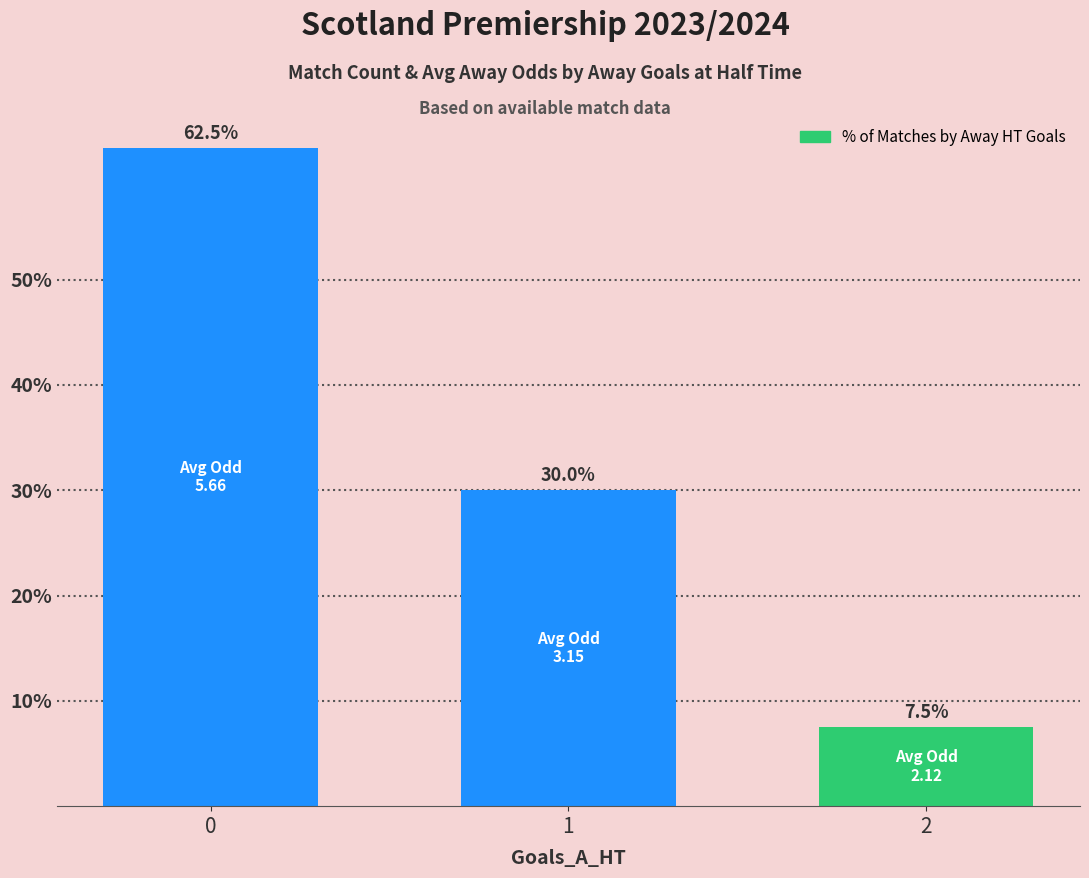

How many data points does each series have?

3